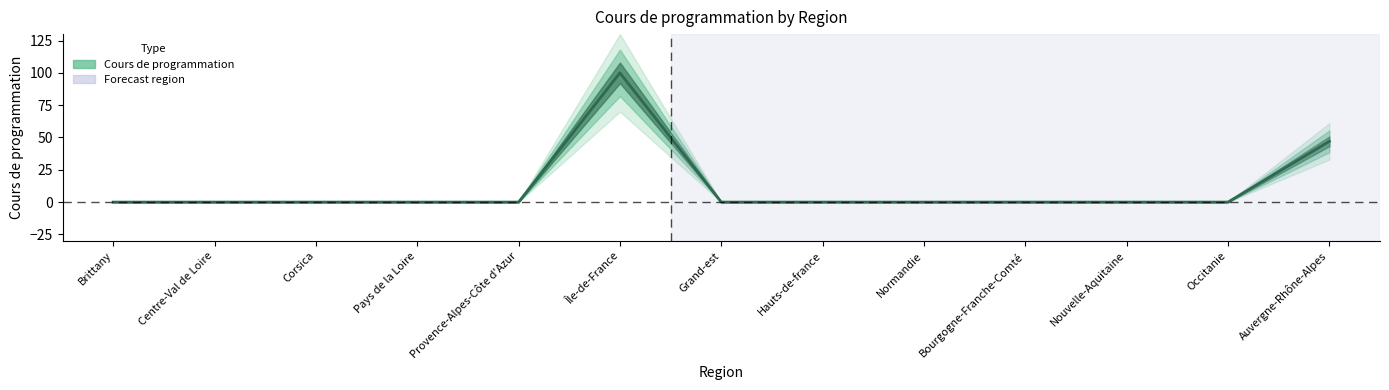

The chart shows a value of 68 at Grand-est. True or false?

False